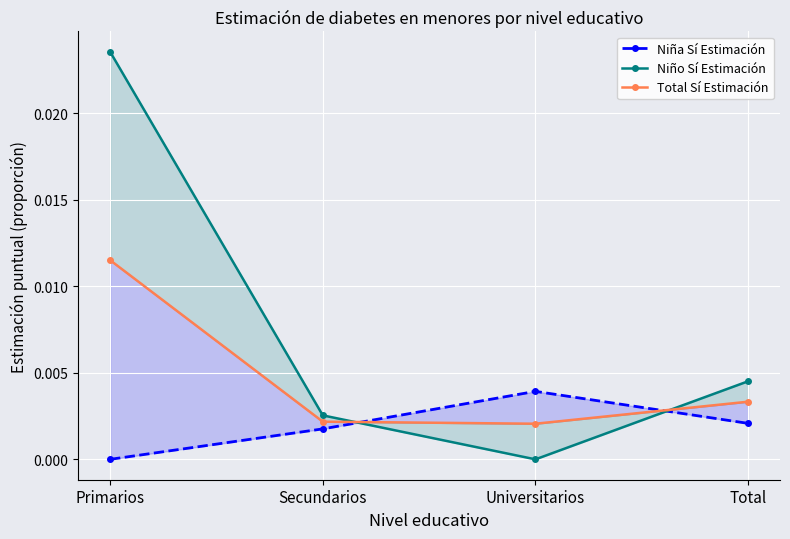

How many categories are shown in the chart?

4